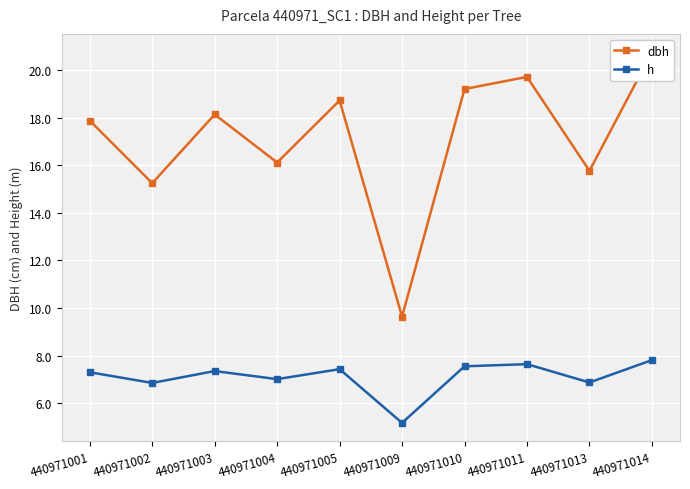

Which series changed the most between 440971005 and 440971009?

dbh